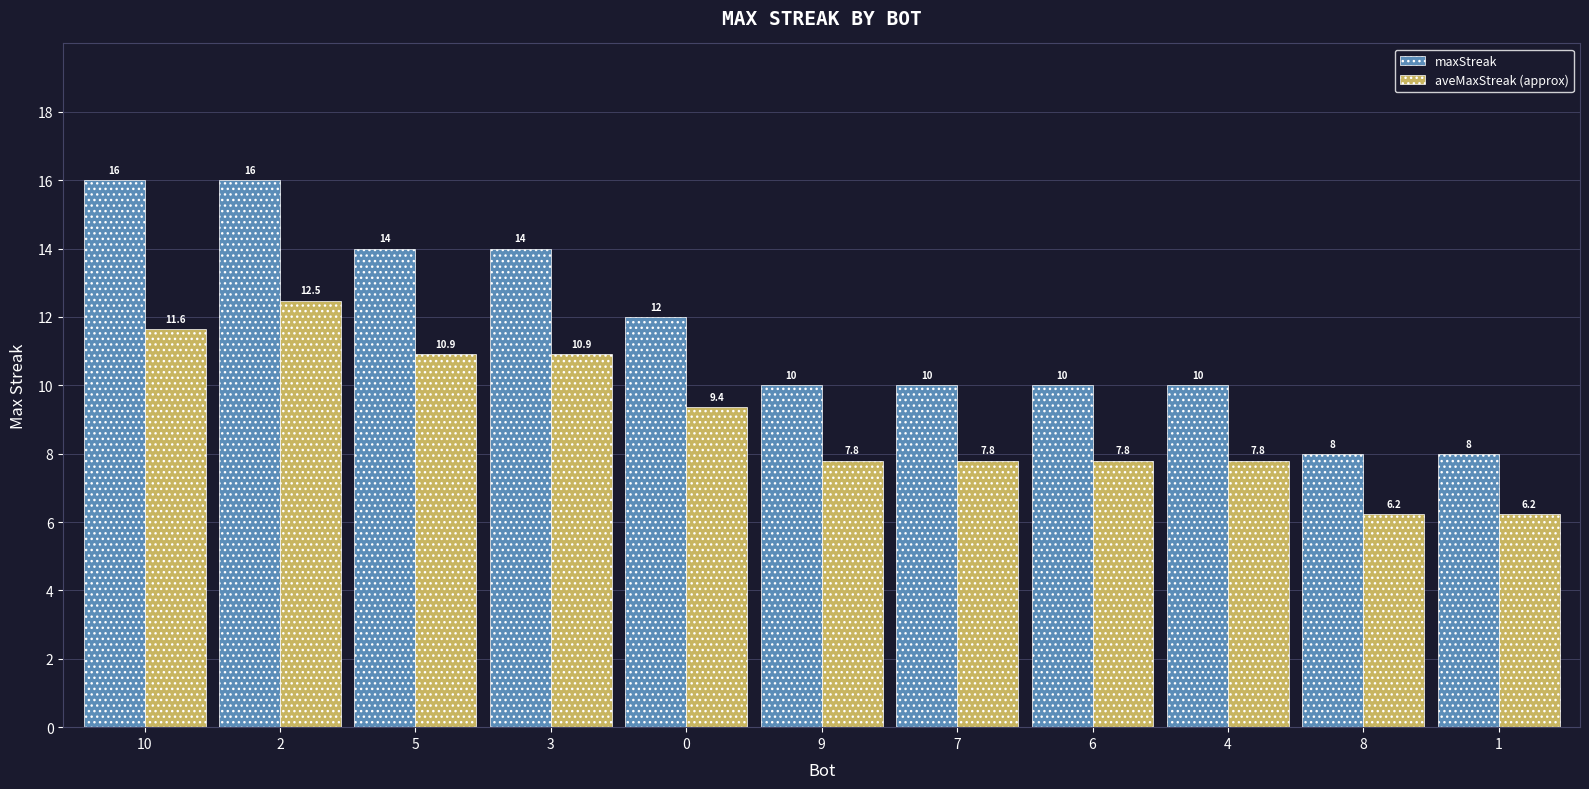

Which series changed the most between 5 and 9?

maxStreak